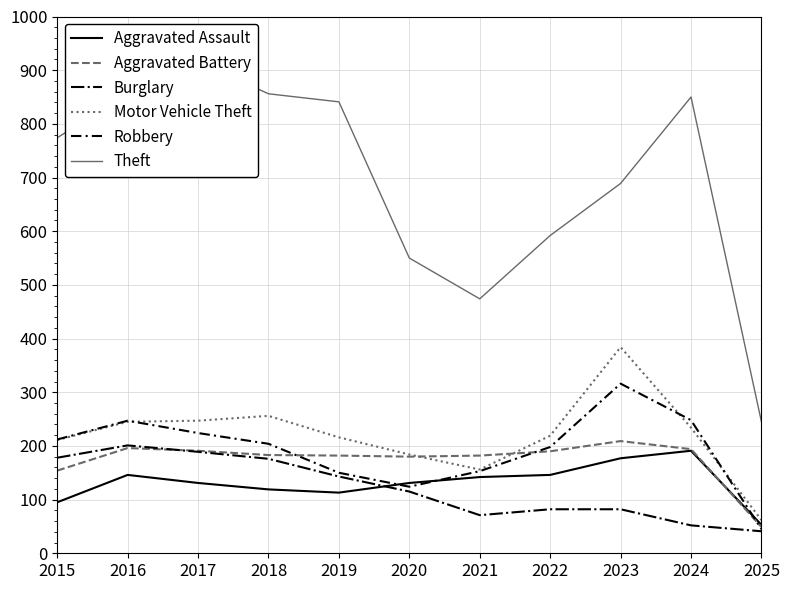

How many data points in Burglary are above 115?

5